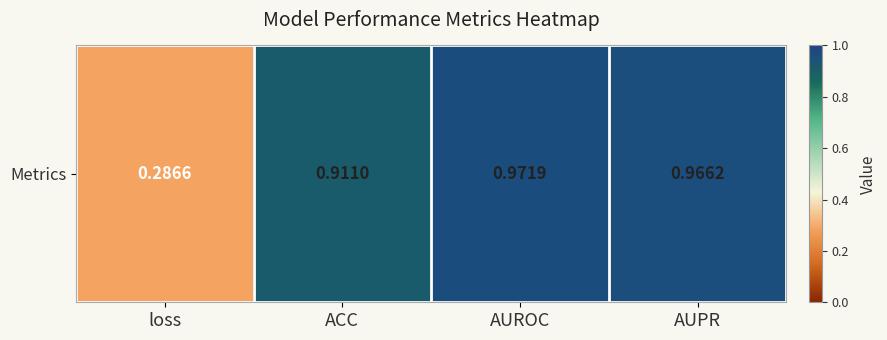

List the labels in order of value, smallest first.

loss, ACC, AUPR, AUROC